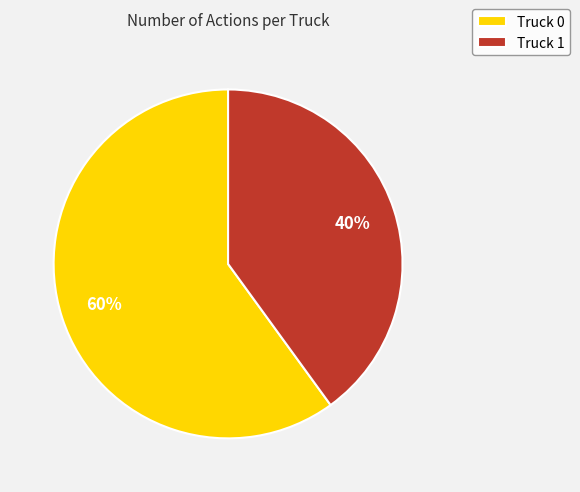

To the nearest percent, what portion does Truck 1 represent?

40%